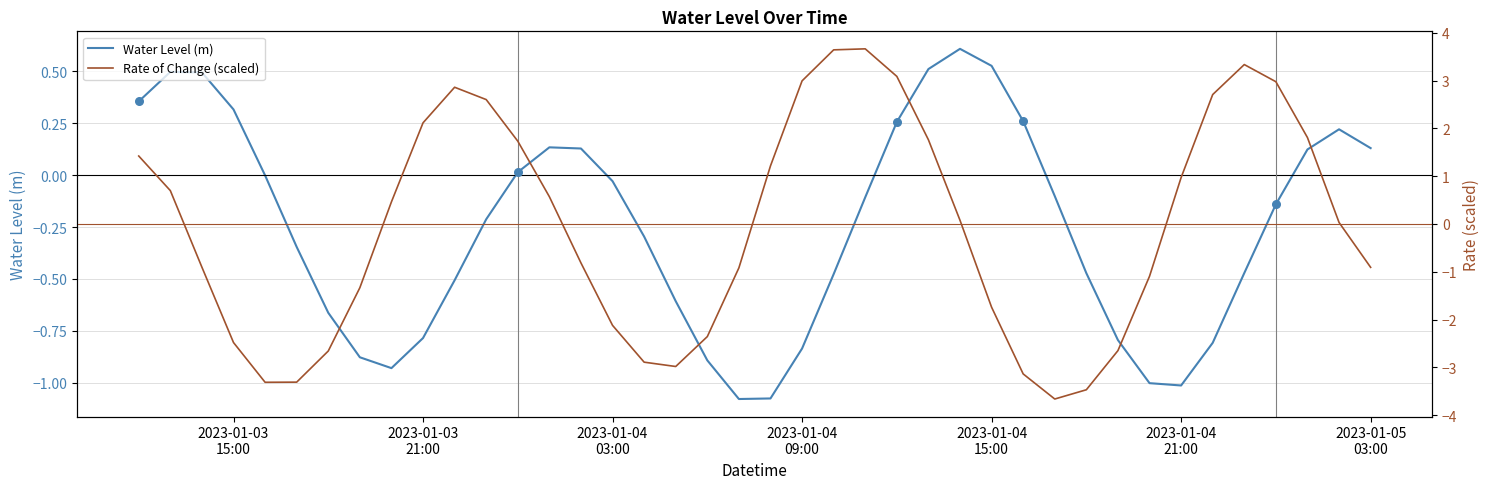

What is the total value across all series at 2023-01-04 03:00?

-2.2